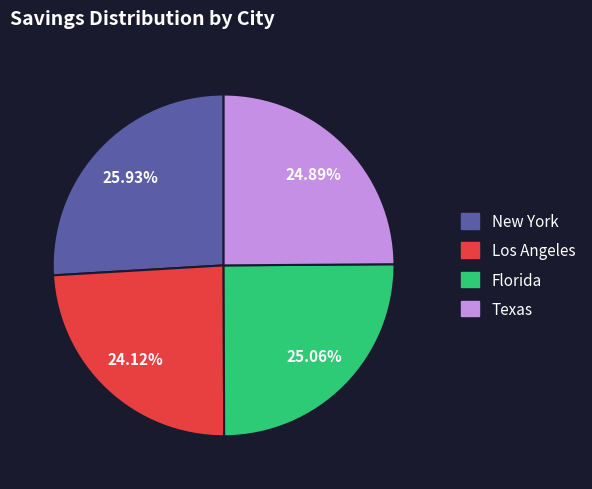

Combined, do Florida and New York account for over 50%?

Yes